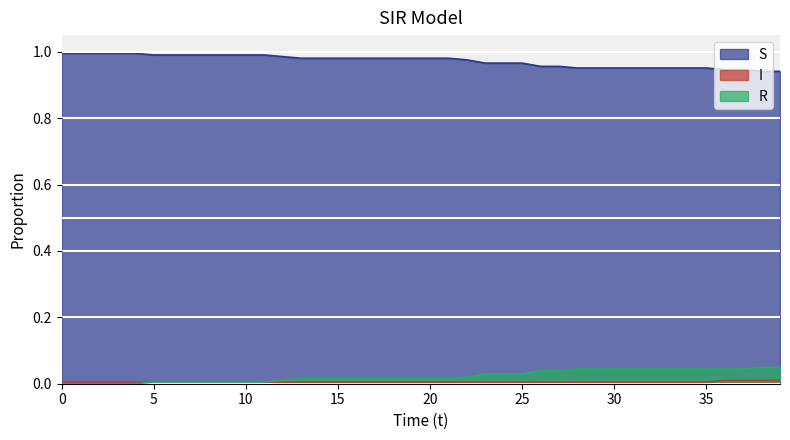

Between 30 and 12, which is larger?

12